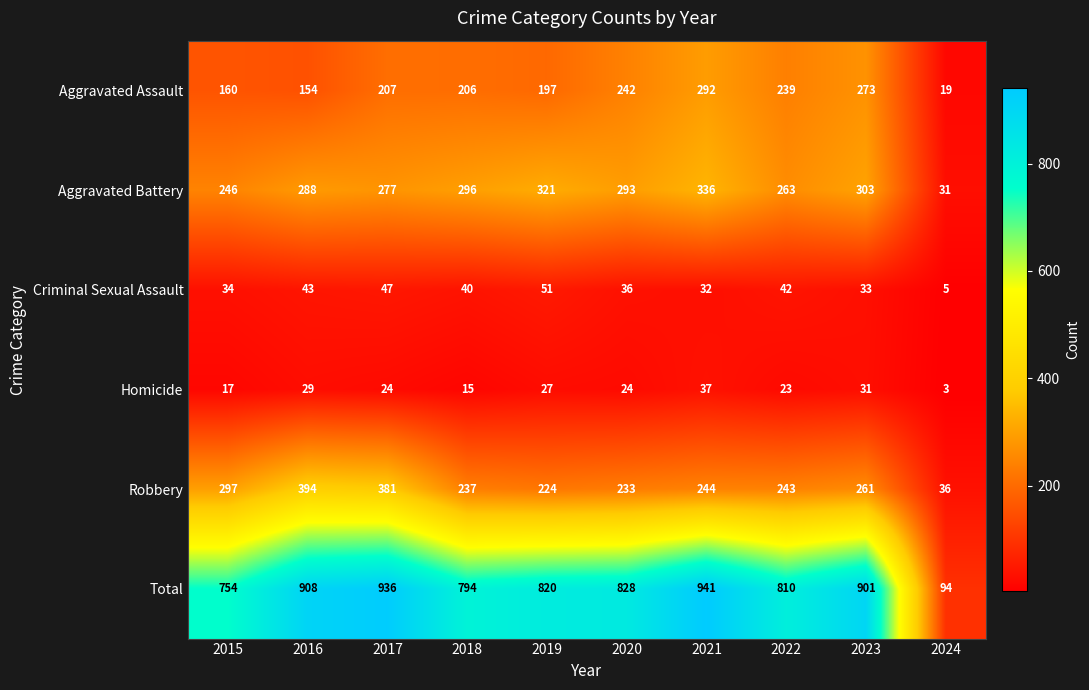

Rank the series at 2017 from highest to lowest value.

Total, Robbery, Aggravated Battery, Aggravated Assault, Criminal Sexual Assault, Homicide